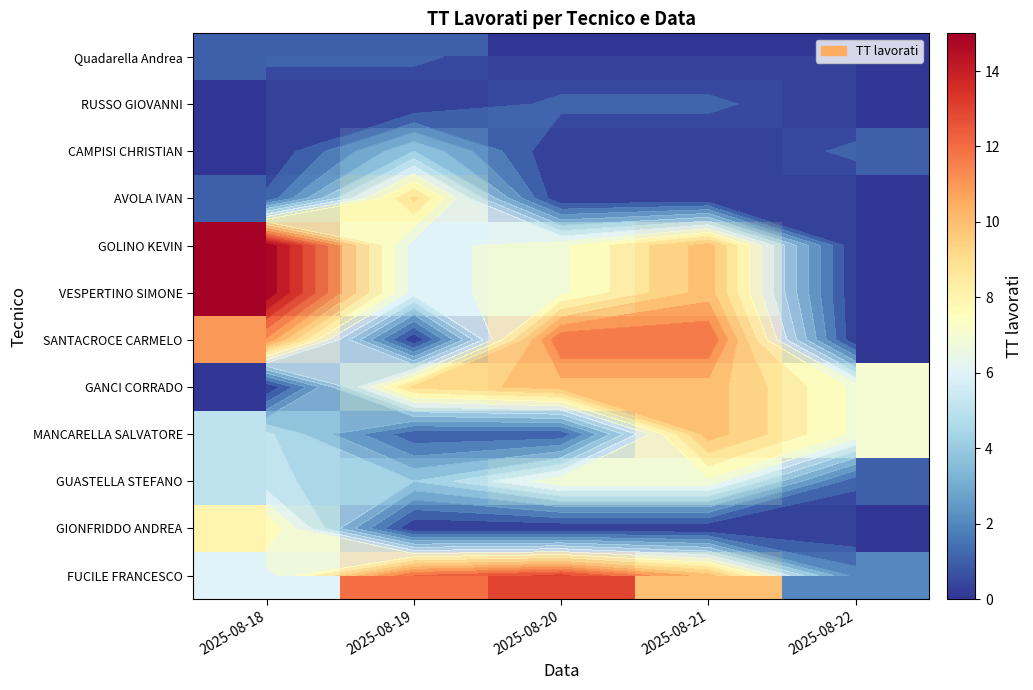

How many values in the GOLINO KEVIN series are below 7?

2